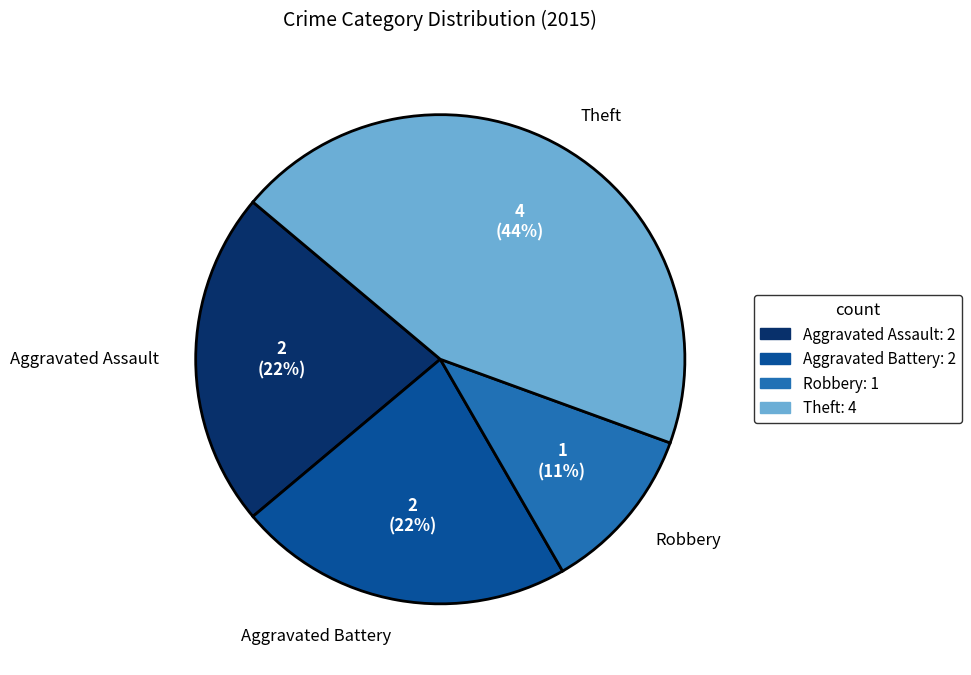

Combined, do Theft and Aggravated Assault account for over 50%?

Yes